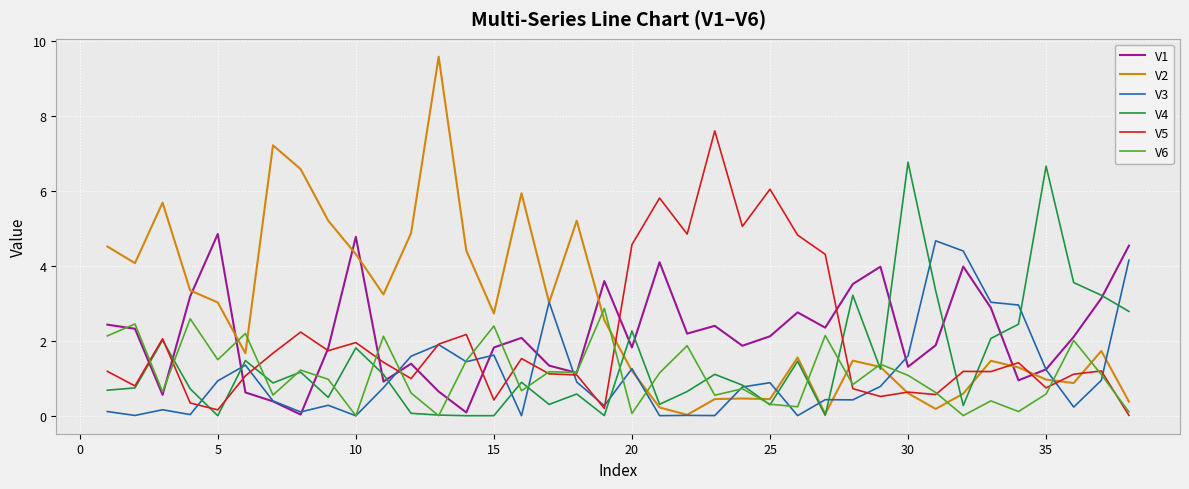

What is the difference between the maximum and minimum values in the V5 series?

7.6